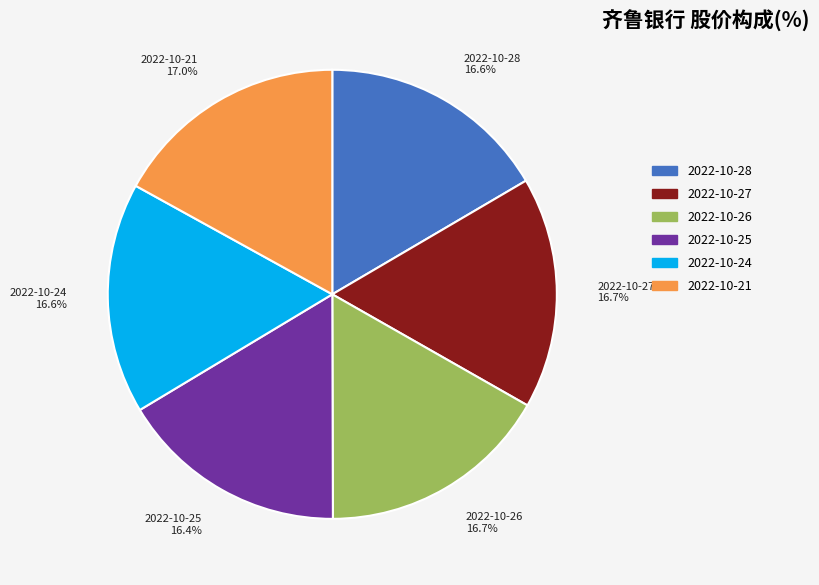

What is the ratio of the value at 2022-10-21 17.0% to the value at 2022-10-28 16.6%?

1.0